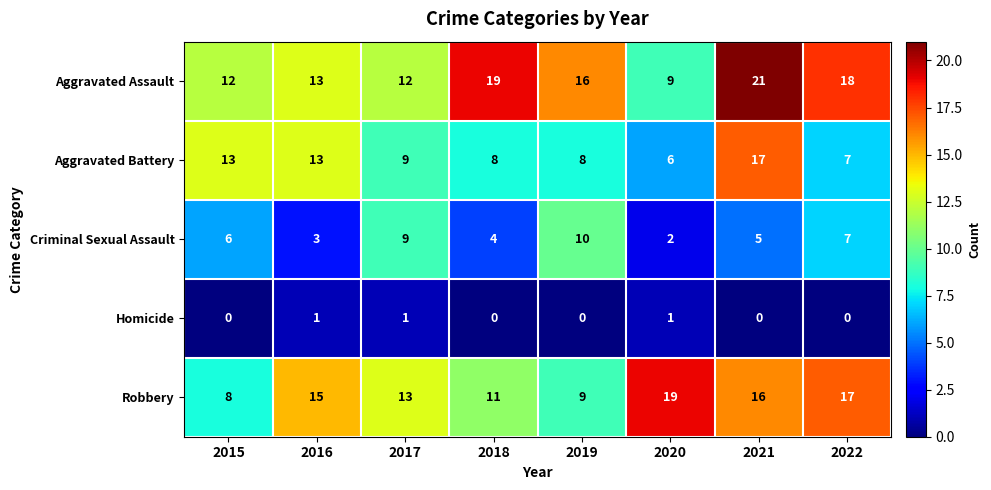

List the series in order of their peak value, lowest first.

Homicide, Criminal Sexual Assault, Aggravated Battery, Robbery, Aggravated Assault